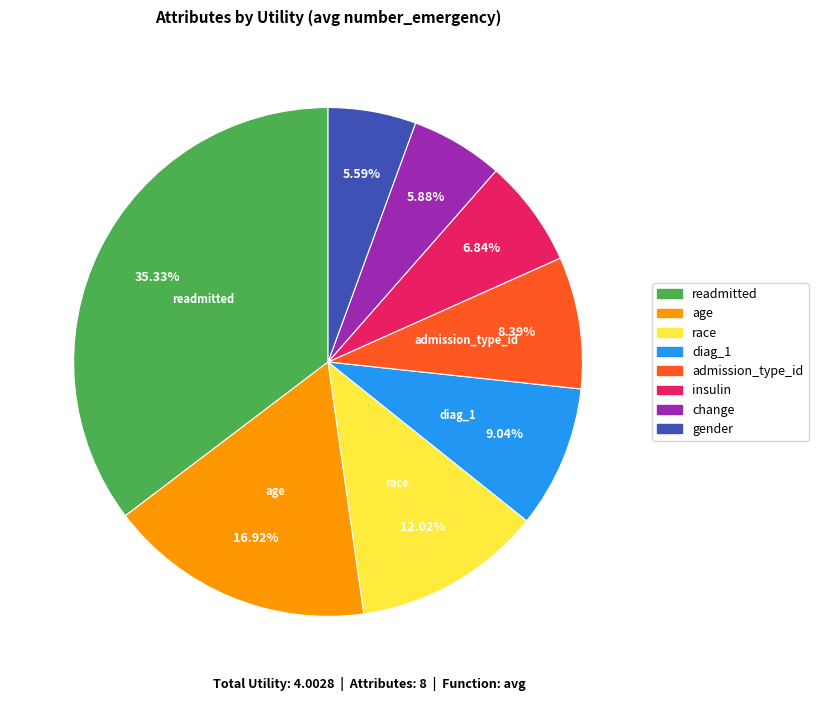

Is age the majority of the pie?

No